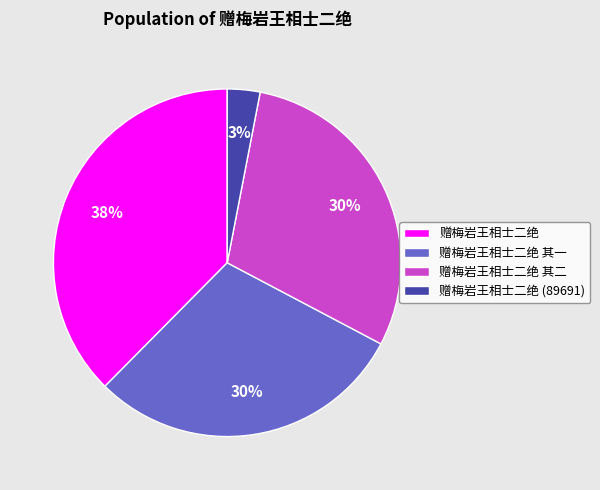

Count the number of slices in the pie.

4